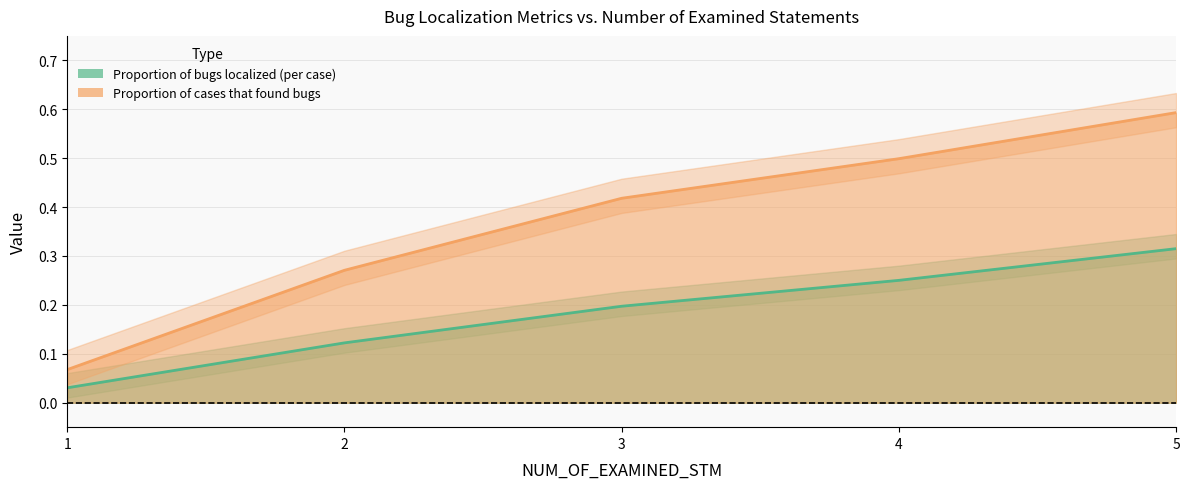

True or false: Proportion of cases that found bugs and Proportion of bugs localized (per case) cross at least once.

False